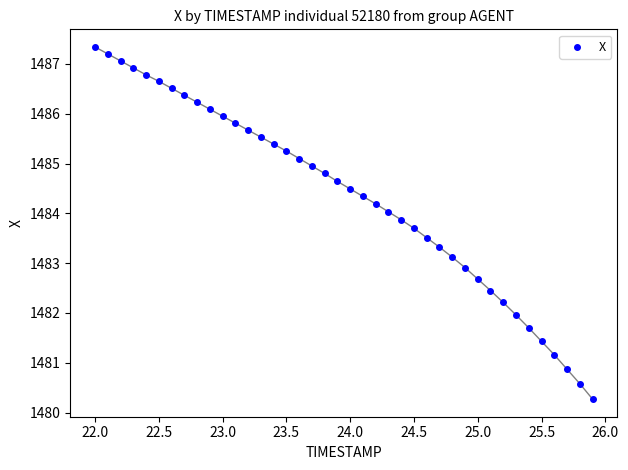

What is the range of Y values (max minus min)?

7.1